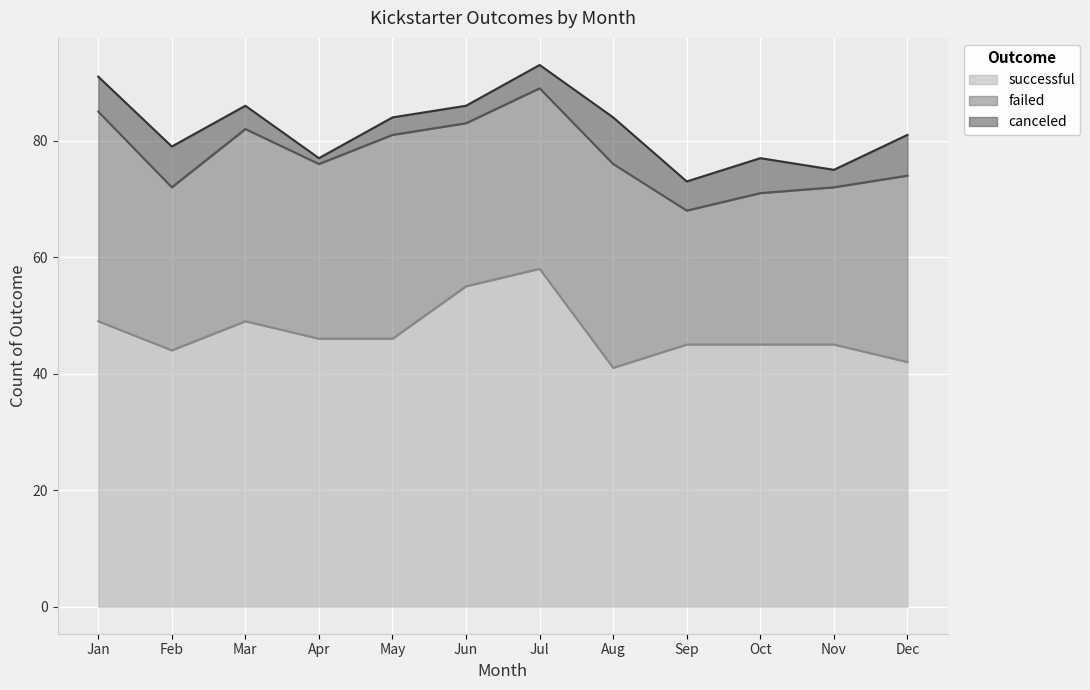

In successful, how many points are higher than both neighbors (excluding endpoints)?

2